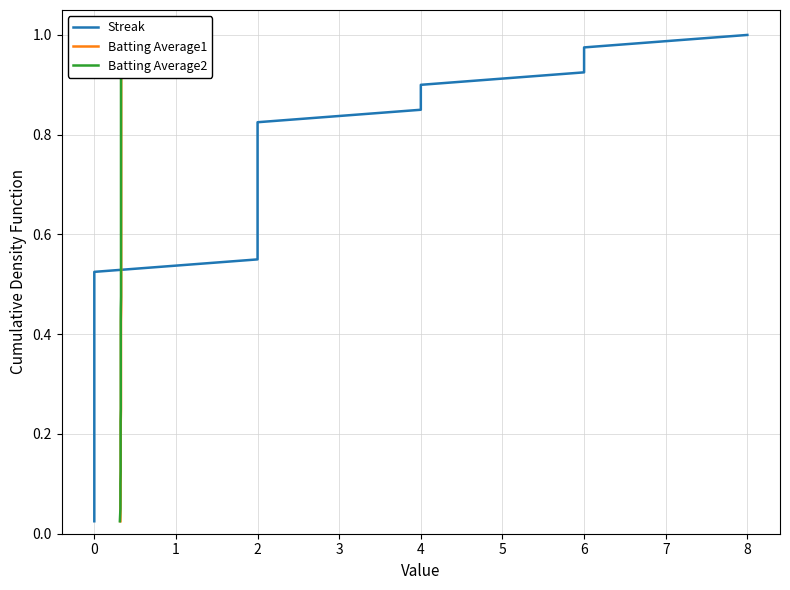

Does the chart have visible grid lines?

Yes